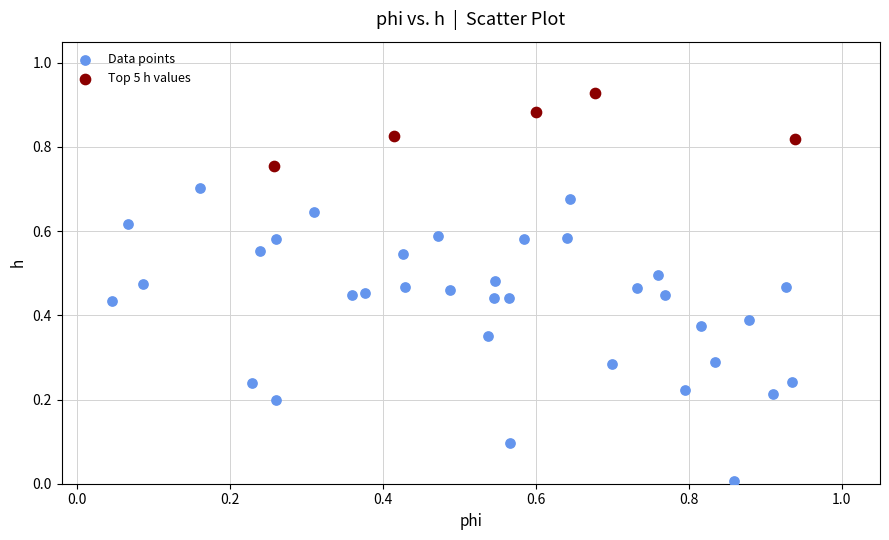

Which series has the widest spread of Y values?

Data points